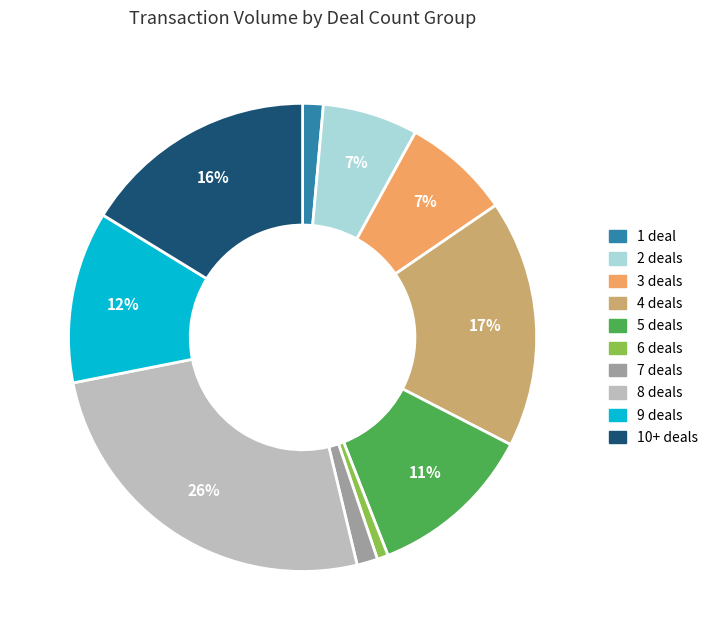

To the nearest percent, what is the average slice percentage?

10%